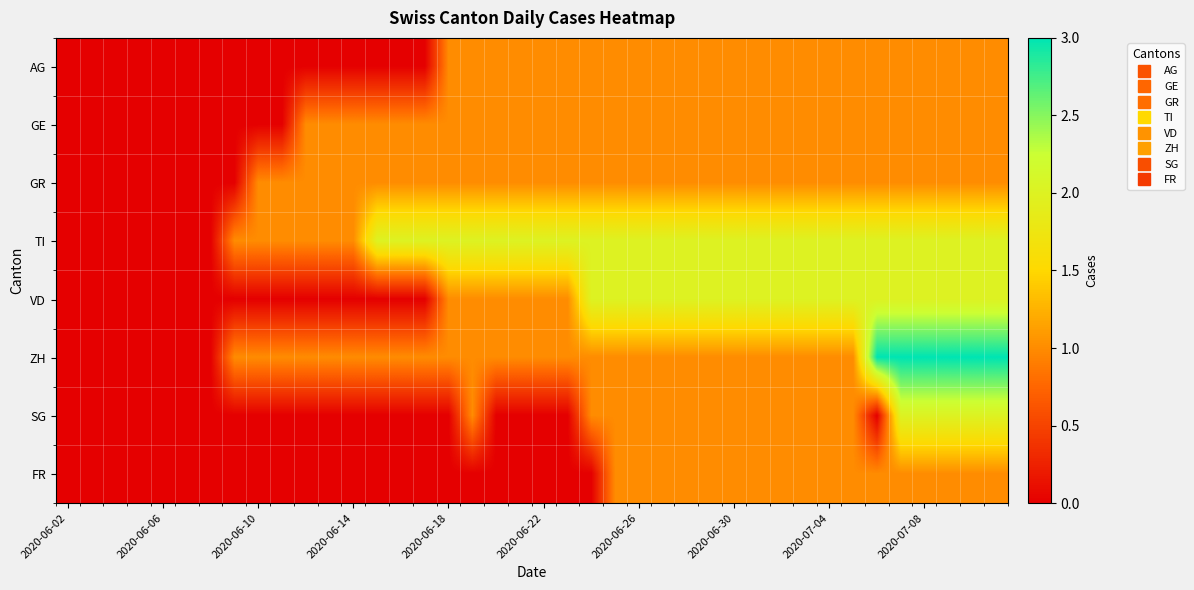

Which series has the widest spread of values?

ZH